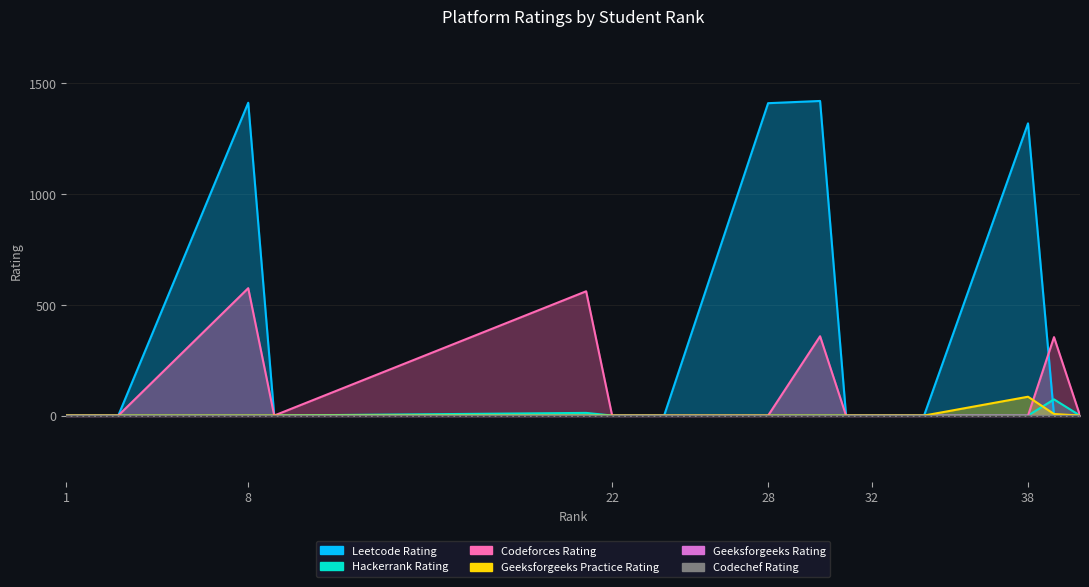

How many values in Hackerrank_Rating are above zero?

2